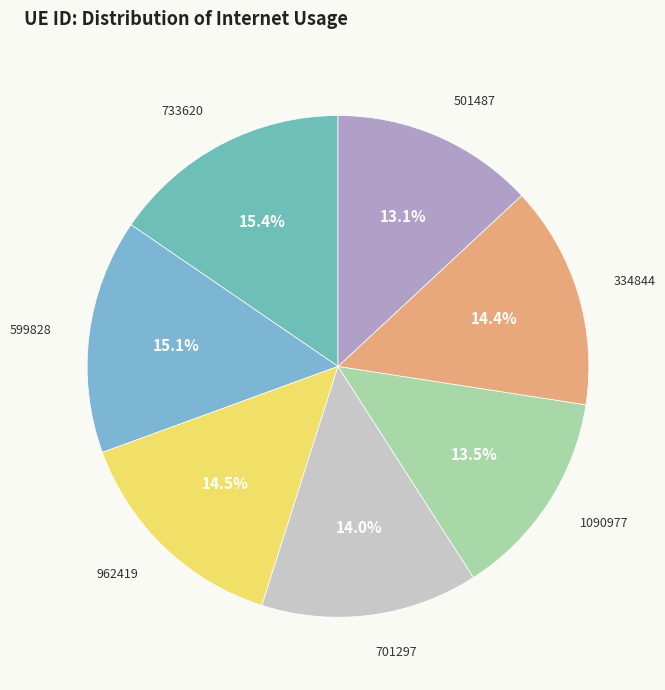

How many slices are in this pie chart?

7